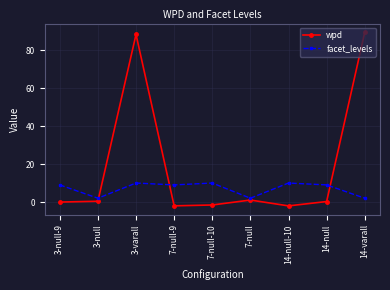

How many intersections are there between facet_levels and wpd?

3